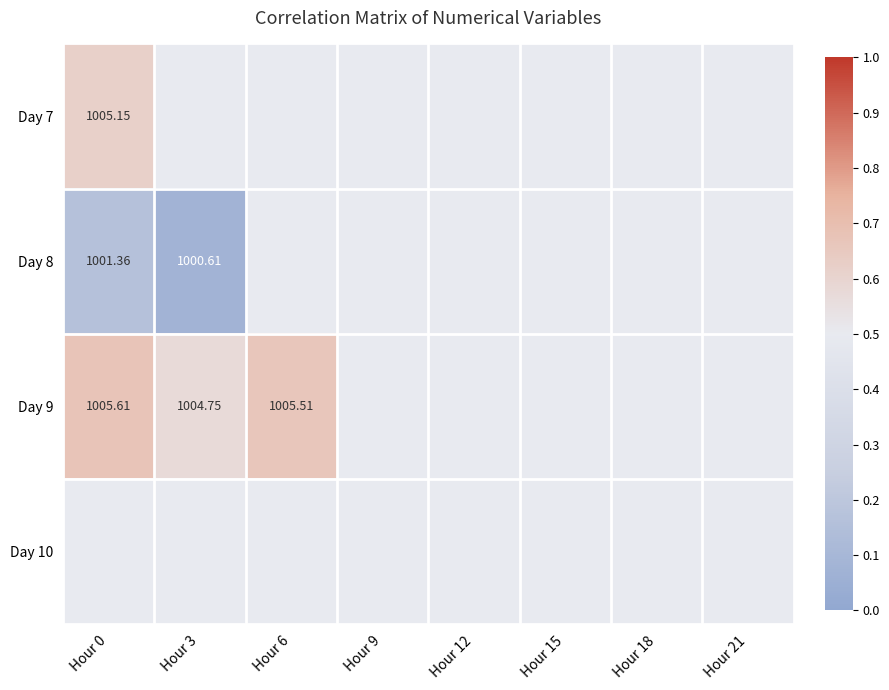

List the labels in order of Day 10 value, smallest first.

Hour 0, Hour 3, Hour 6, Hour 9, Hour 12, Hour 15, Hour 18, Hour 21